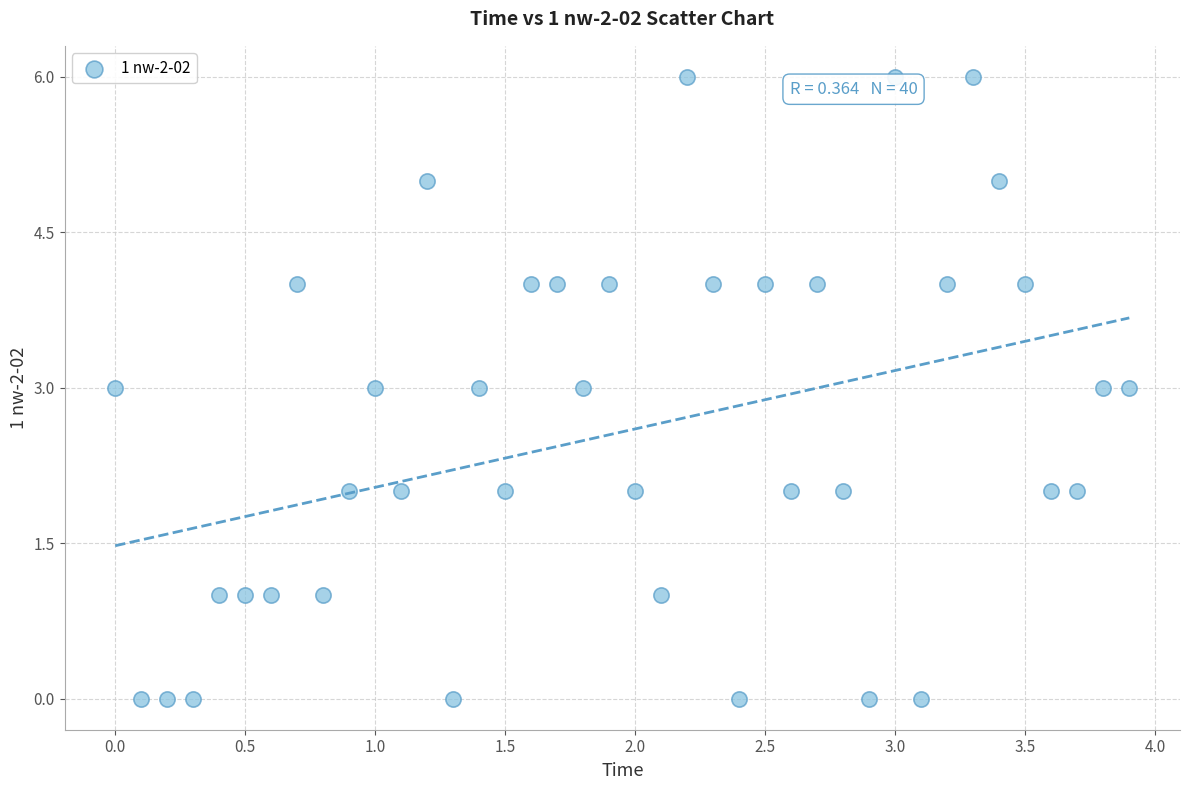

What is the range of Y values (max minus min)?

6